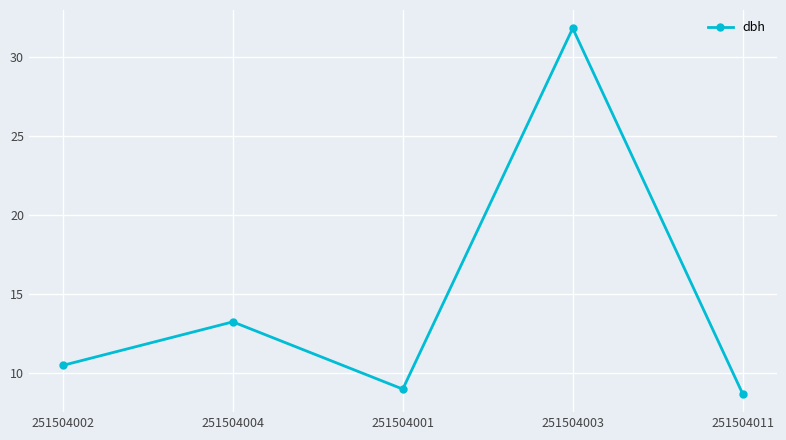

What is the sum of the values at 251504001 and 251504002?

19.5